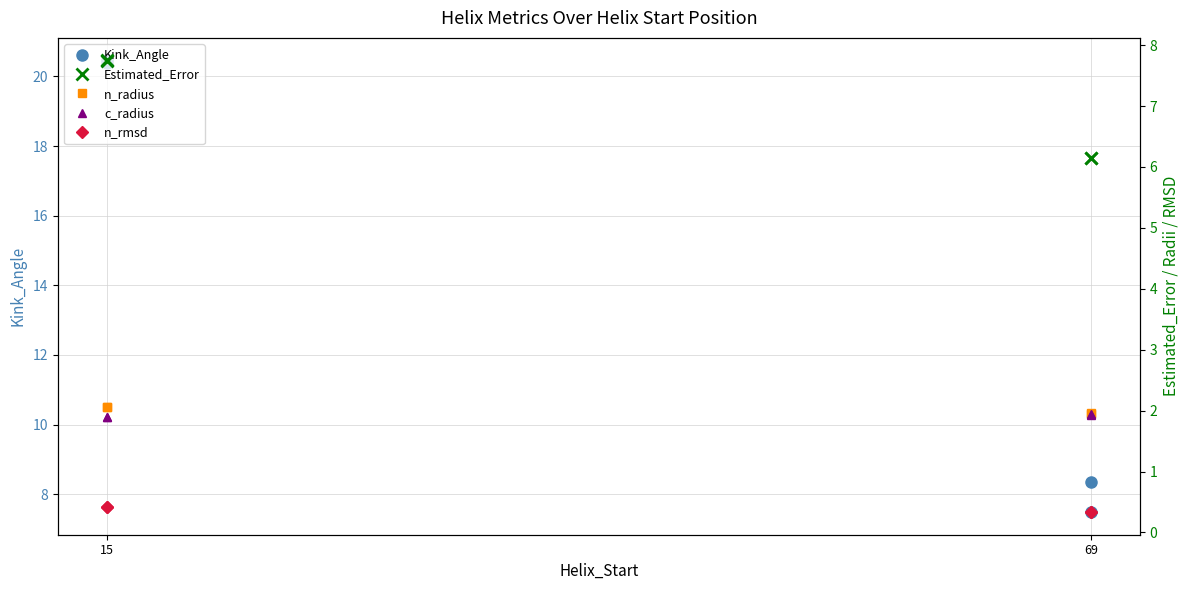

Which series has the widest spread of values?

Kink_Angle